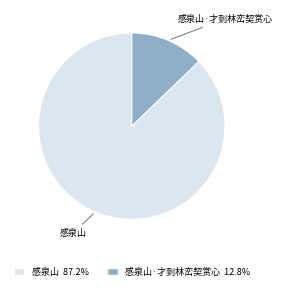

Is there any slice that represents more than half of the pie?

Yes